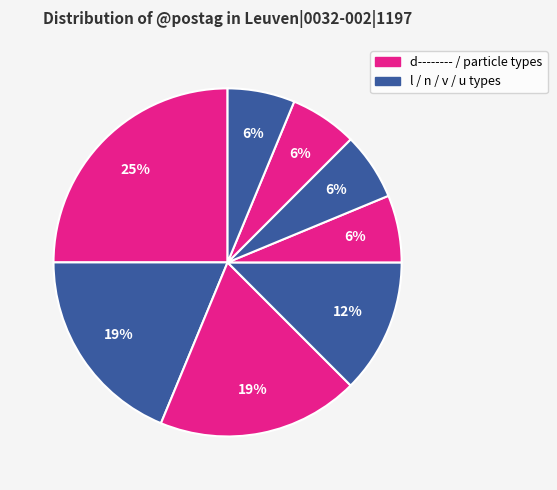

How many segments does this pie chart have?

8